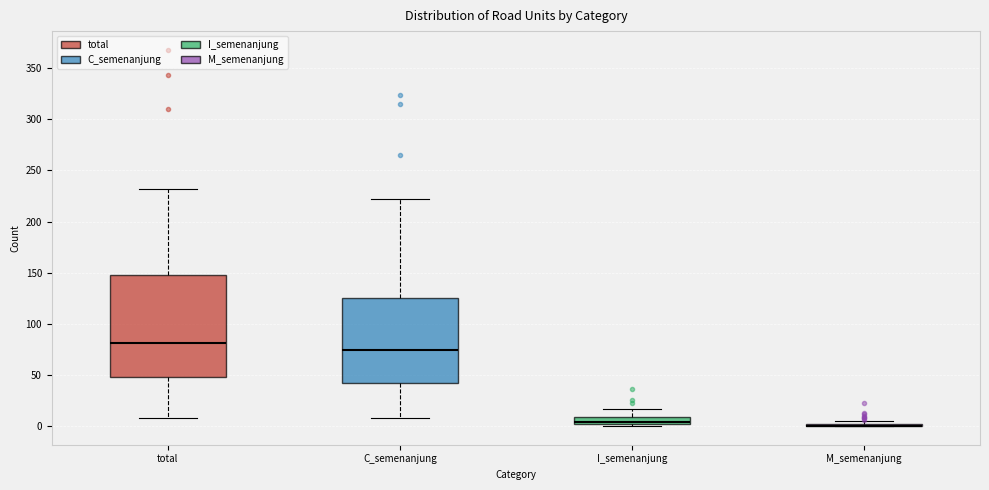

Which box is the tallest, from its lower edge to its upper edge?

total